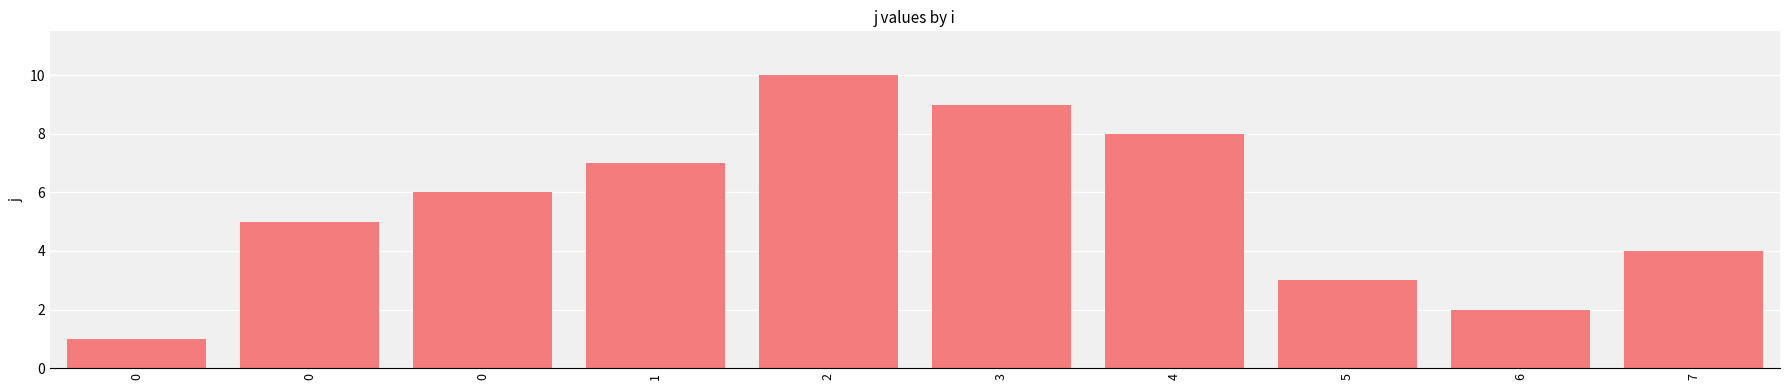

Where does the data first go above 6?

1